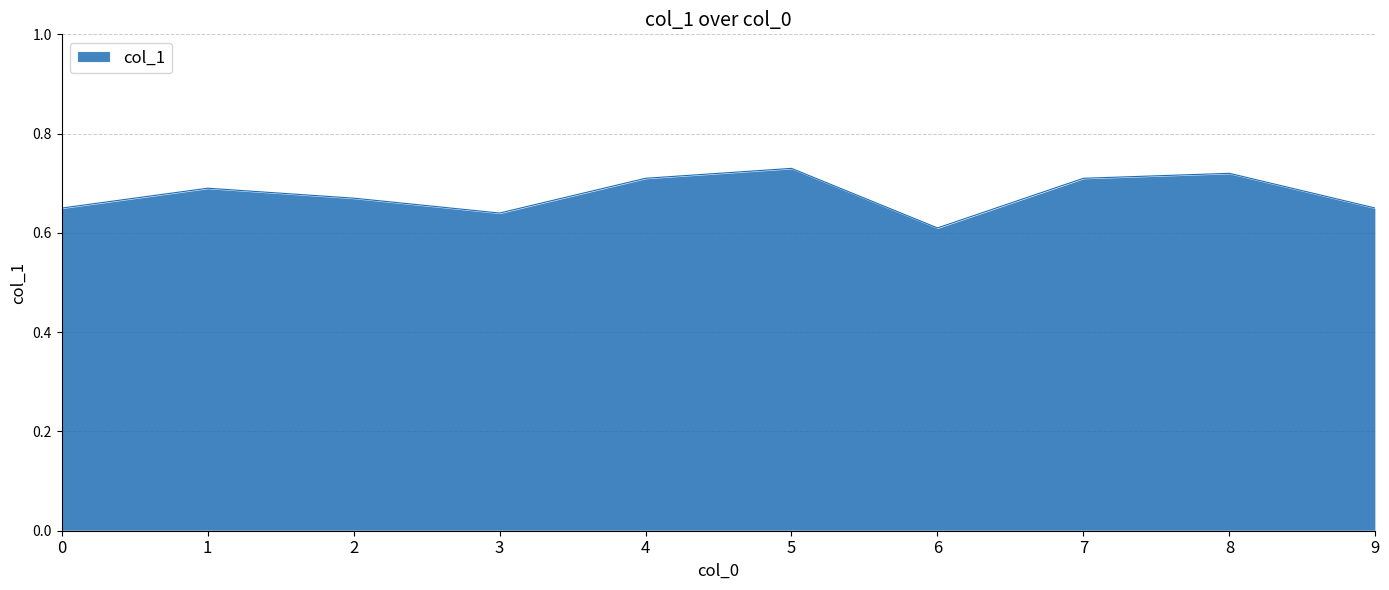

At which category does the chart reach its minimum across all series?

6